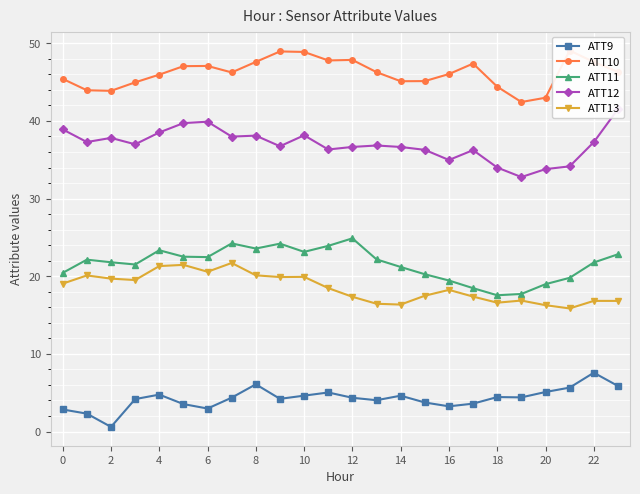

The ATT11 series shows 23.3 at 4. True or false?

True